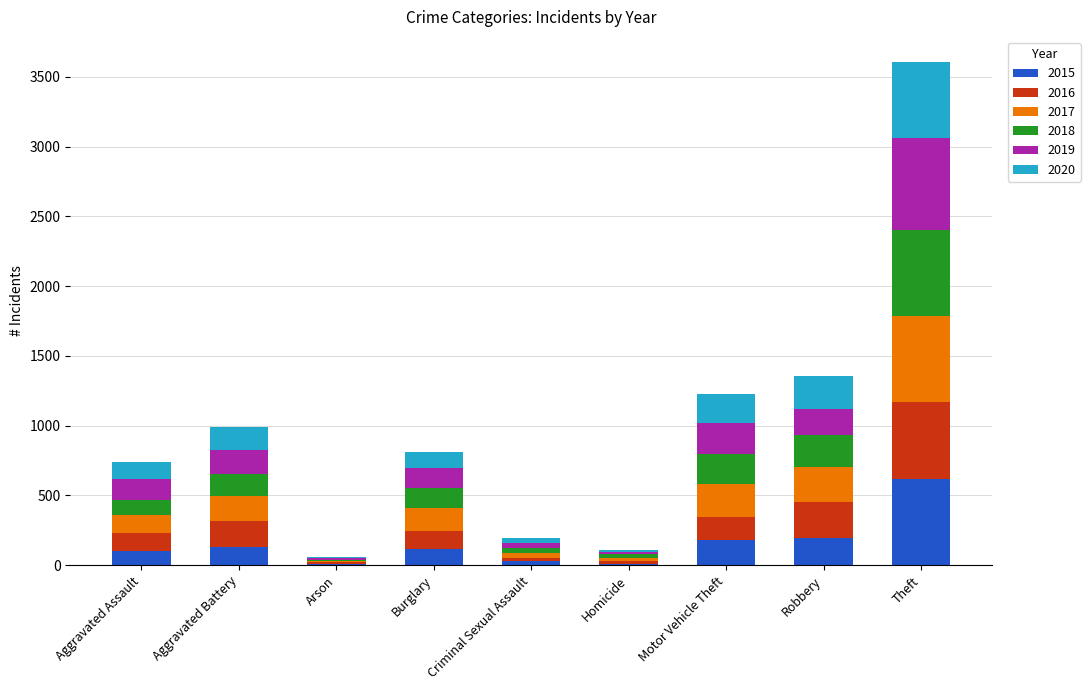

At which category is the sum across all series the highest?

Theft